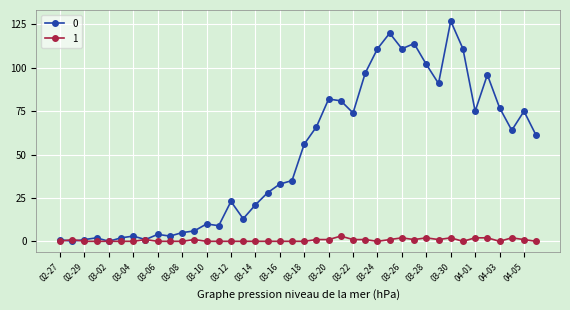

List the series in order of their peak value, lowest first.

1, 0